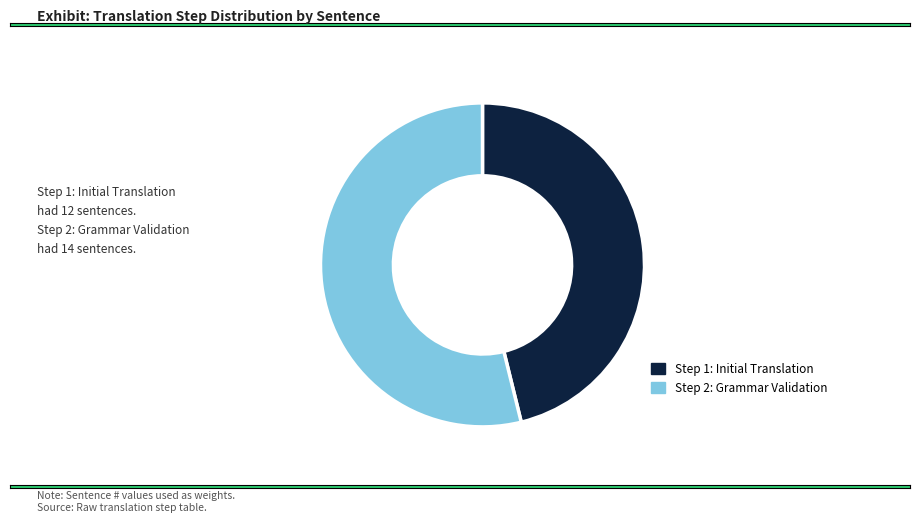

Is there any slice that represents more than half of the pie?

Yes